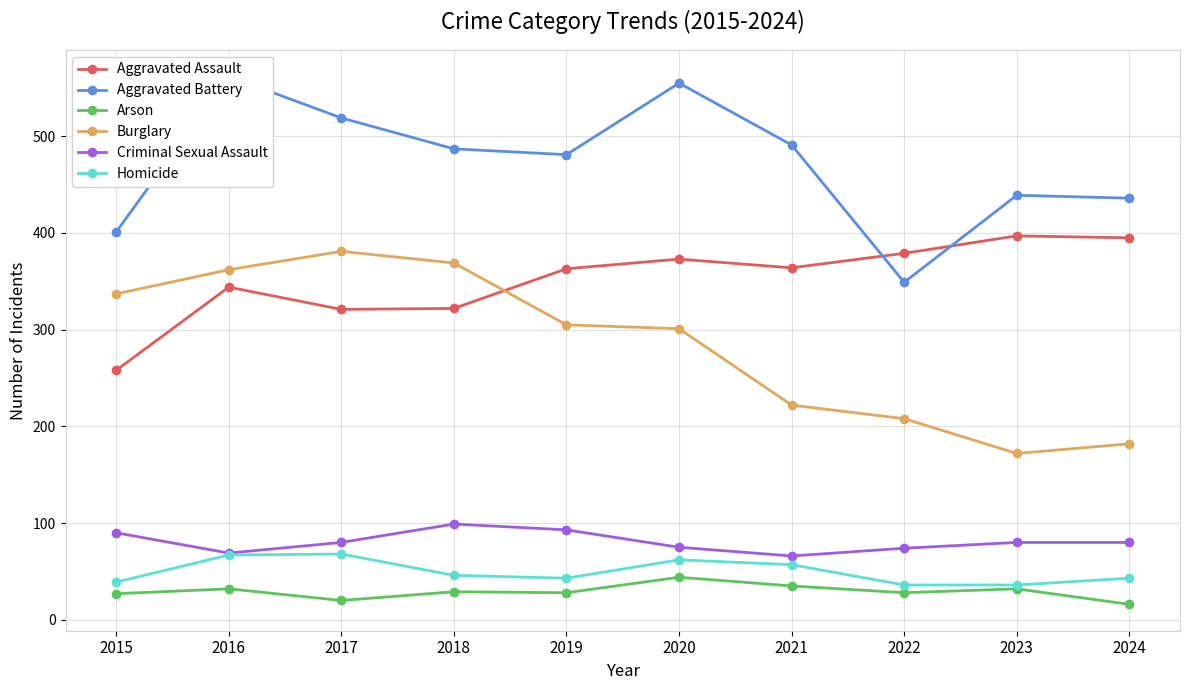

Reading right to left, transcribe all the data shown in this chart.

Aggravated Assault: 395	397	379	364	373	363	322	321	344	258
Aggravated Battery: 436	439	349	491	555	481	487	519	562	401
Arson: 16	32	28	35	44	28	29	20	32	27
Burglary: 182	172	208	222	301	305	369	381	362	337
Criminal Sexual Assault: 80	80	74	66	75	93	99	80	69	90
Homicide: 43	36	36	57	62	43	46	68	67	39